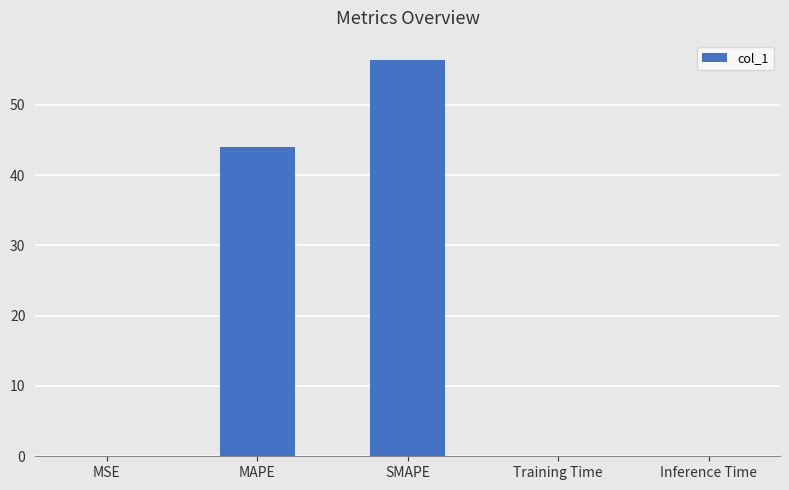

What is the change in value from MSE to MAPE?

+43.9